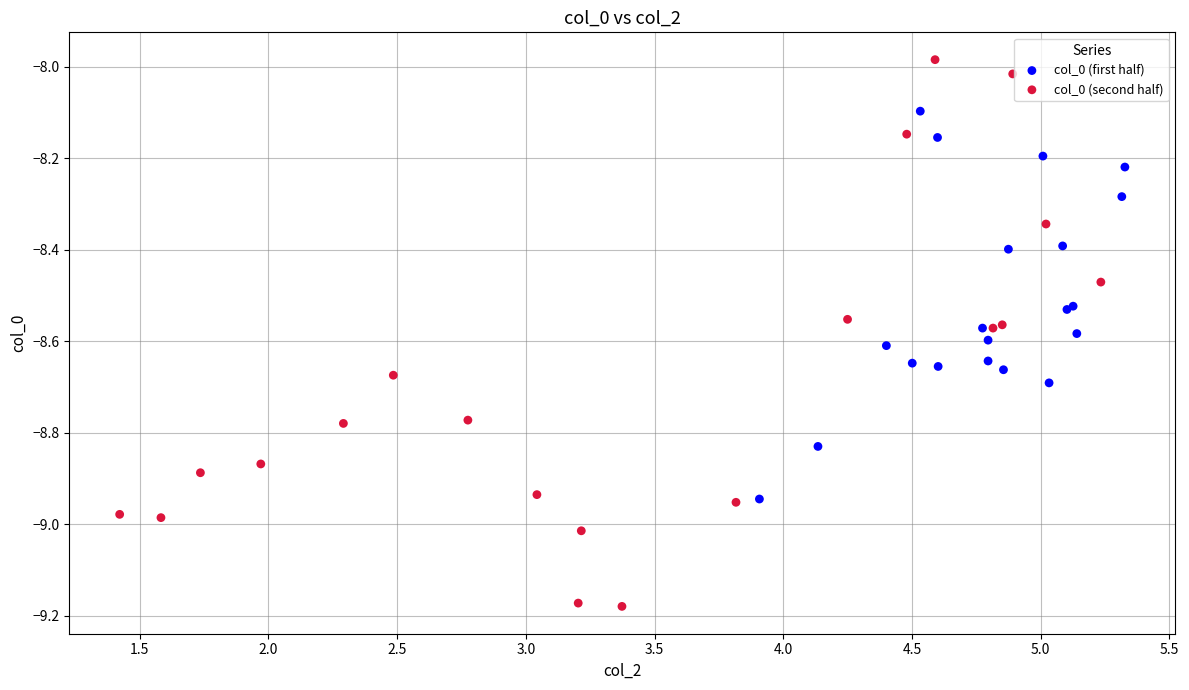

What are all the series names shown in the legend?

col_0 (first half), col_0 (second half)